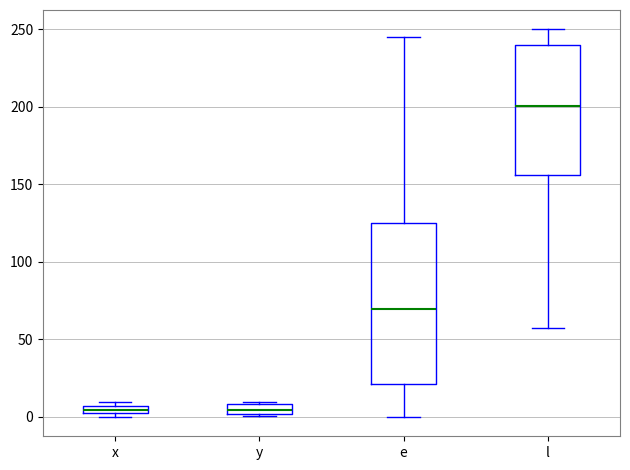

Which box has the highest median line?

l